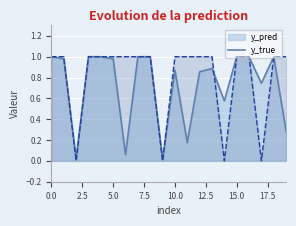

List the series in order of their peak value, highest first.

y_true, y_pred